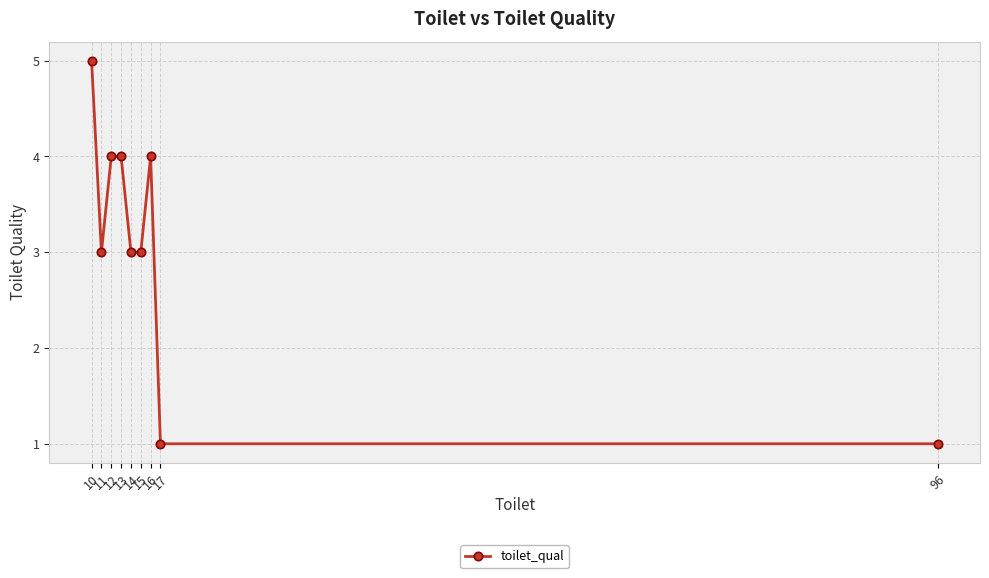

What is the ratio of the value at 96 to the value at 15?

0.3